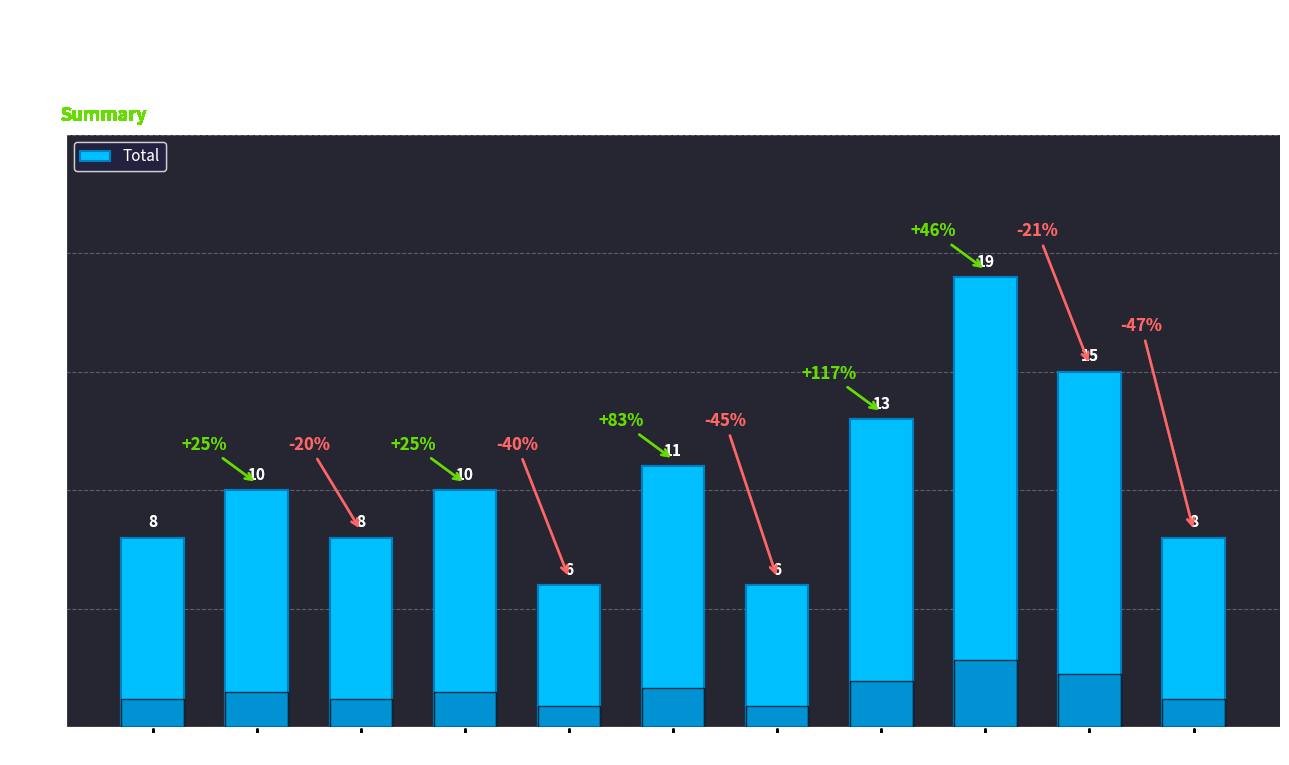

Is it true that the value at 2020 is 17?

False